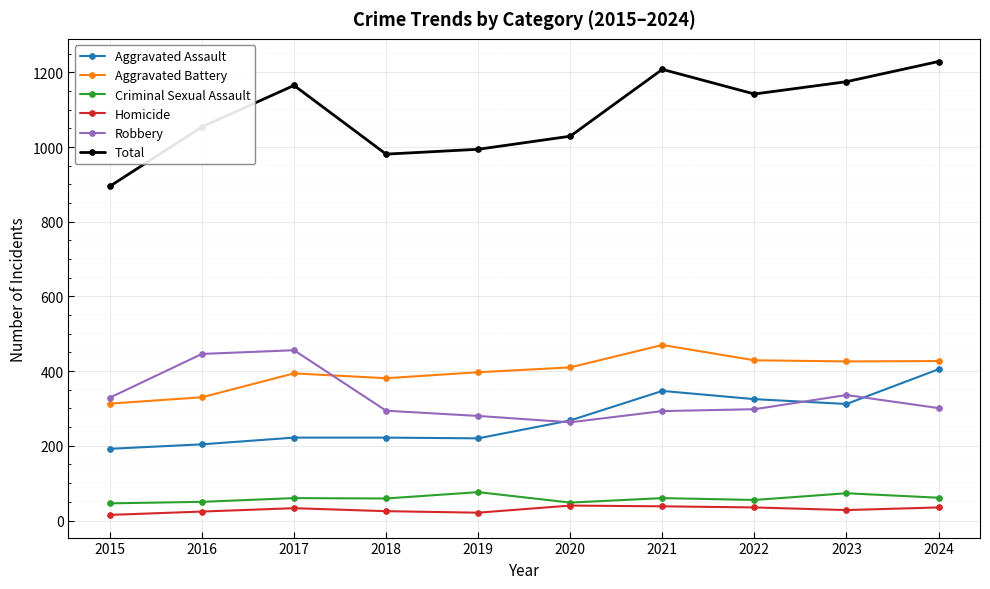

Count the number of categories in the chart.

10